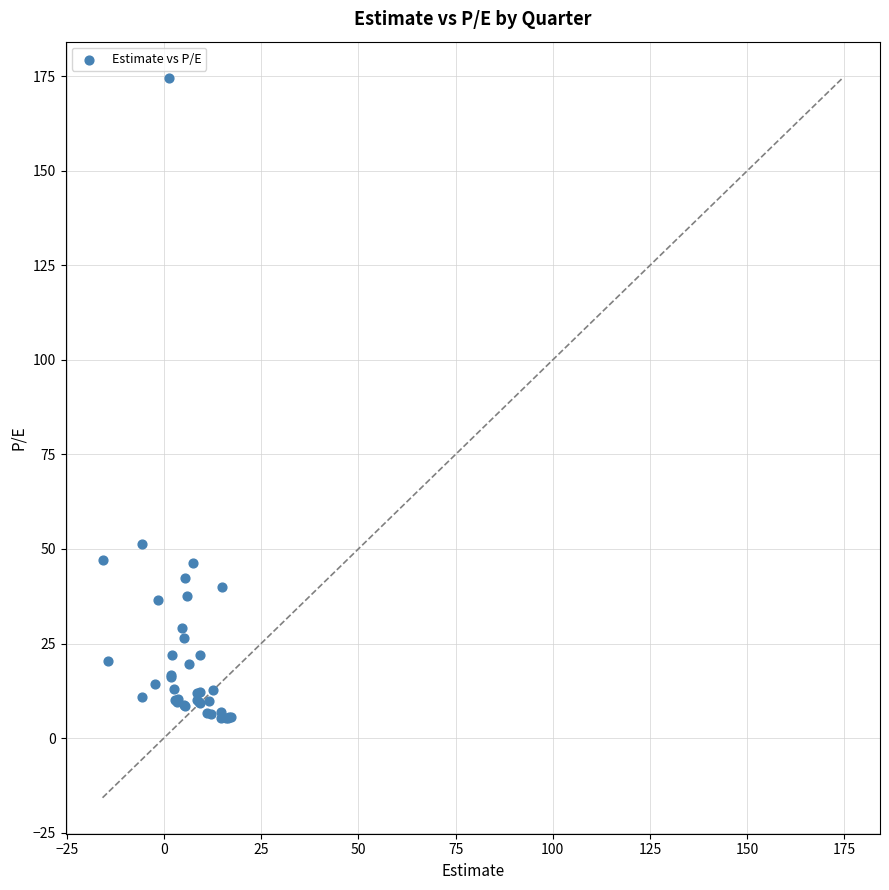

What Y value in the scatter plot is closest to 89?

51.4